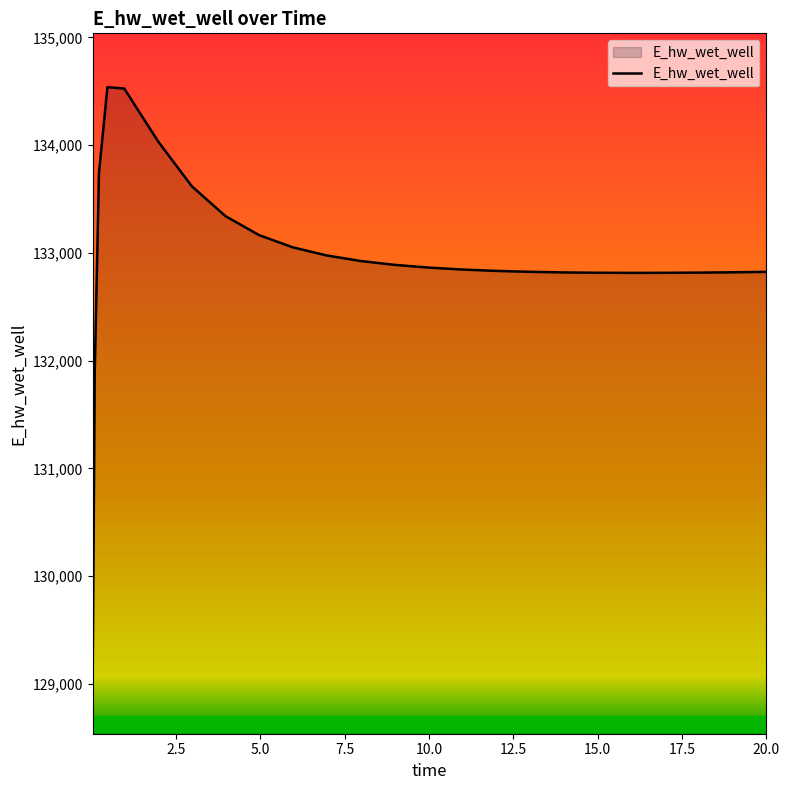

How many lines are shown in the chart?

1